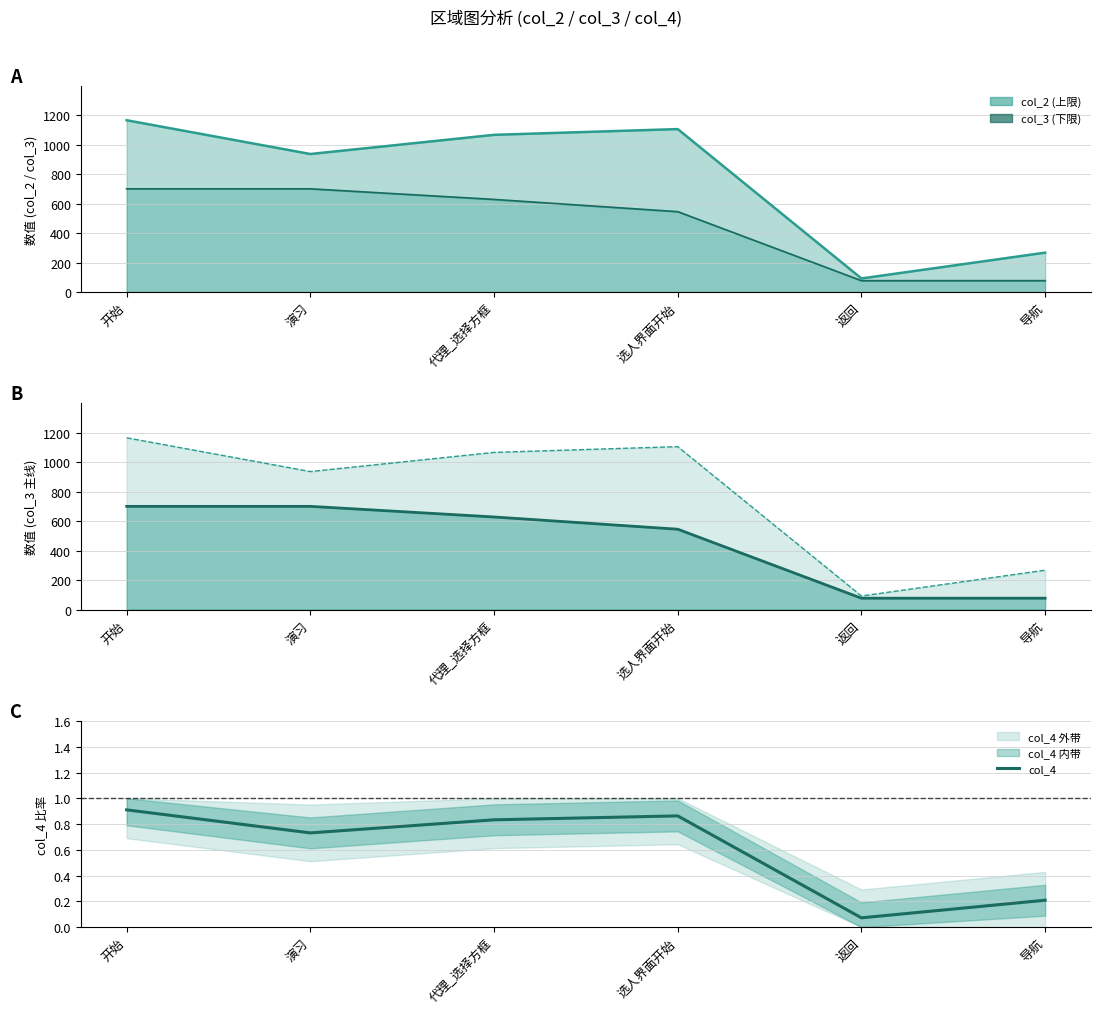

How many points are higher than both their immediate neighbors (excluding endpoints)?

1